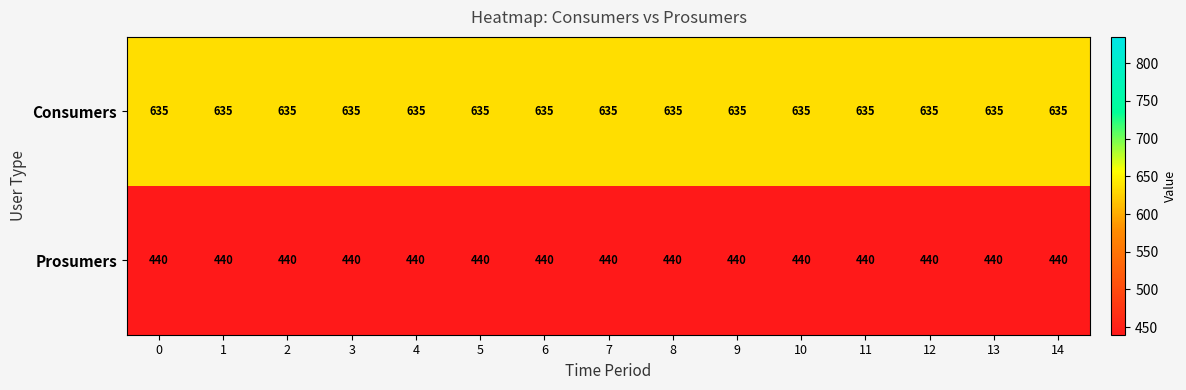

What is the highest value of the Prosumers series?

440